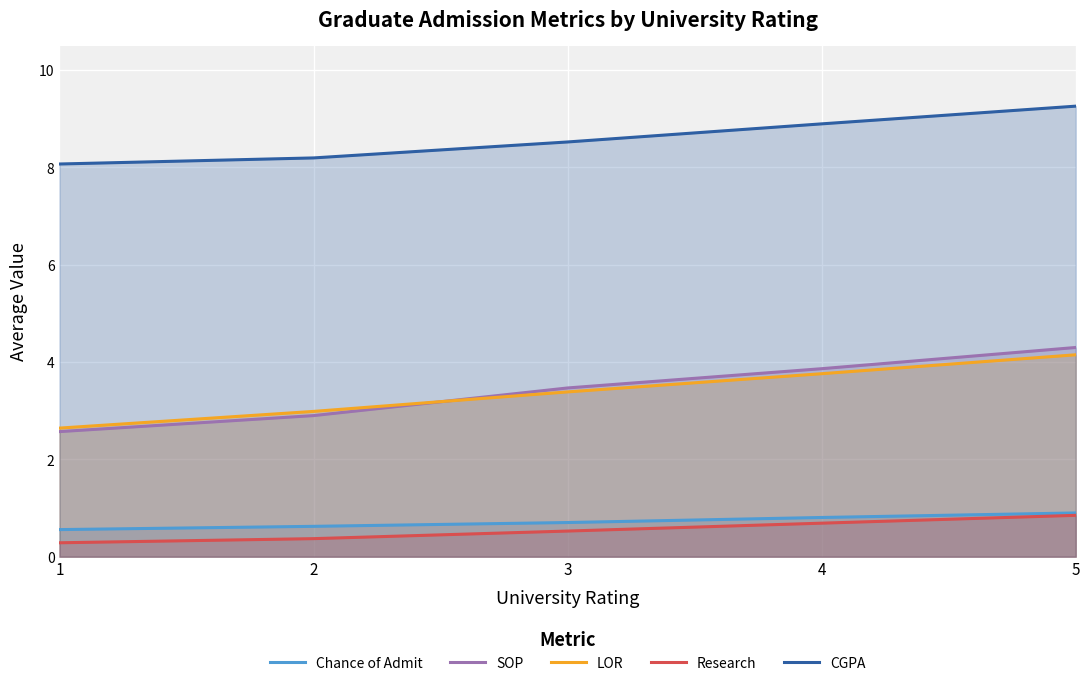

Does the chart display data point markers on the line(s)?

No